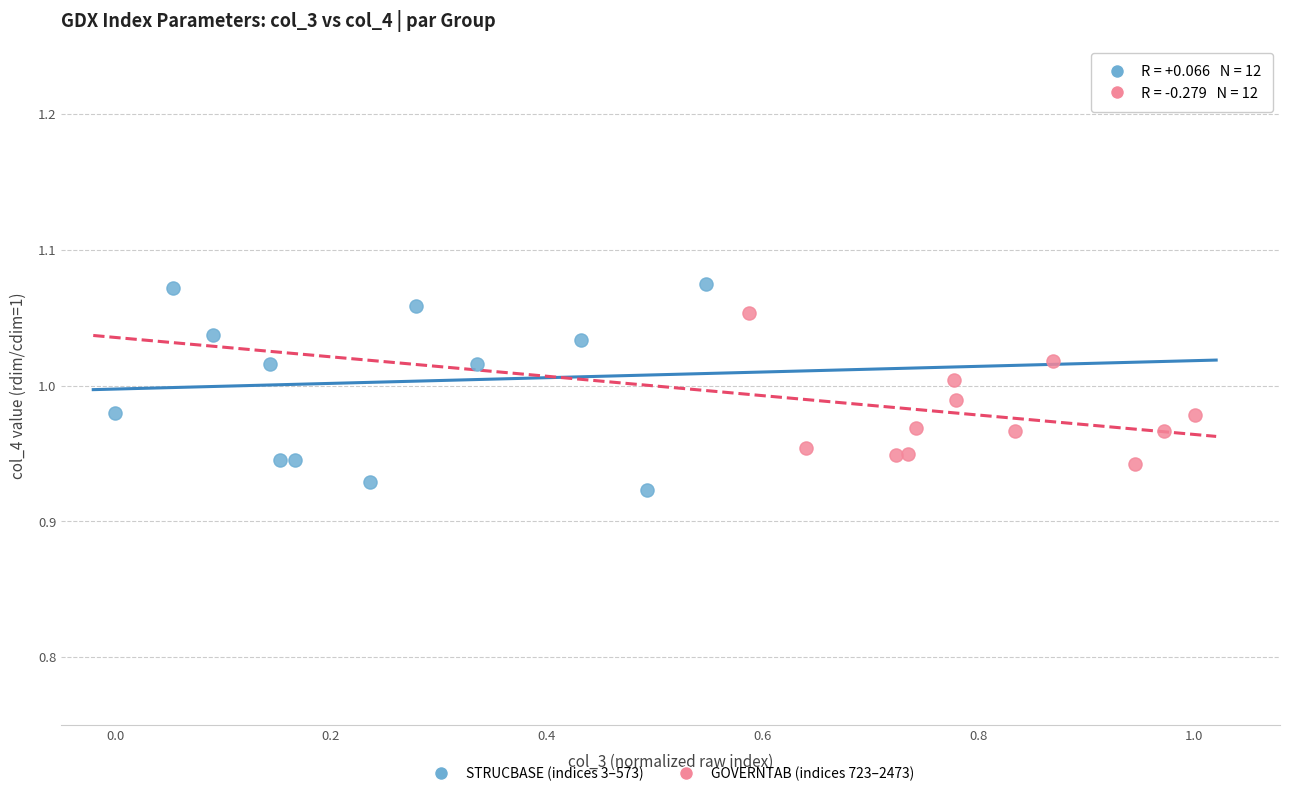

Which series has the widest spread of Y values?

STRUCBASE (indices 3–573)